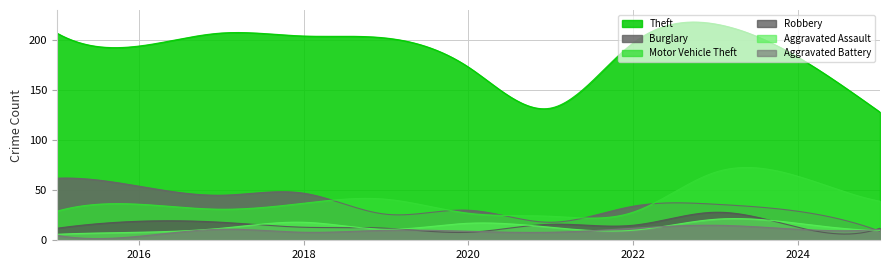

Which series has the largest range (max minus min)?

Theft